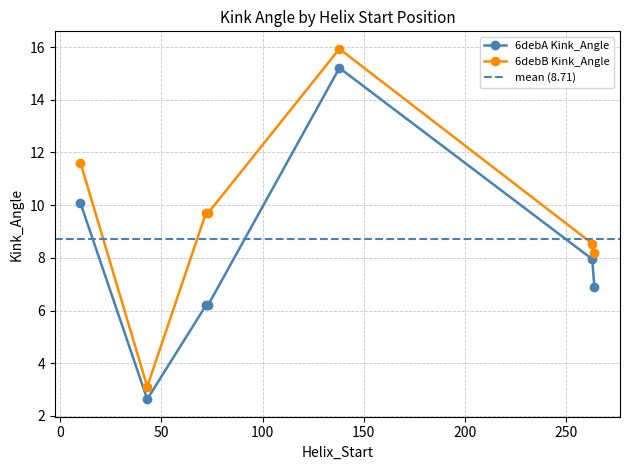

At which category does 6debA Kink_Angle reach its first local peak?

138